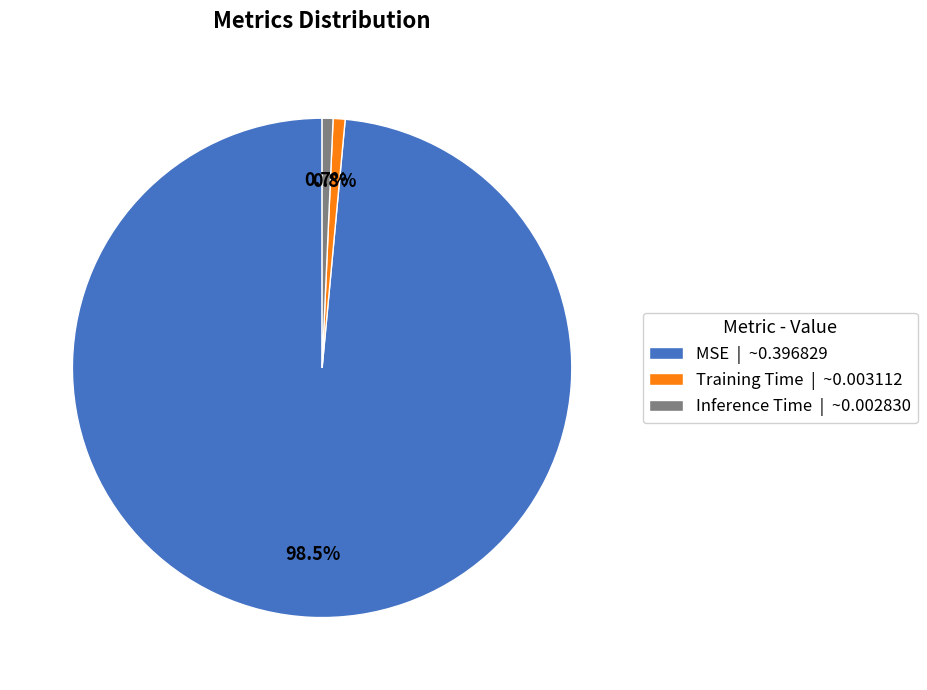

Does MSE | ~0.396829 represent more than half of the total?

Yes